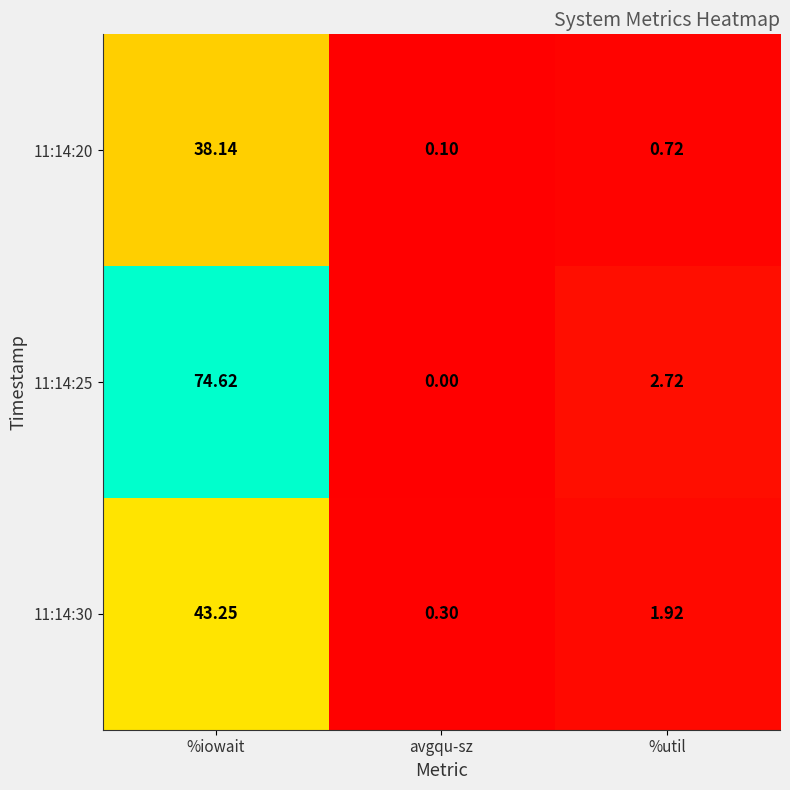

Rank the series by their maximum value, from lowest to highest.

11:14:20, 11:14:30, 11:14:25